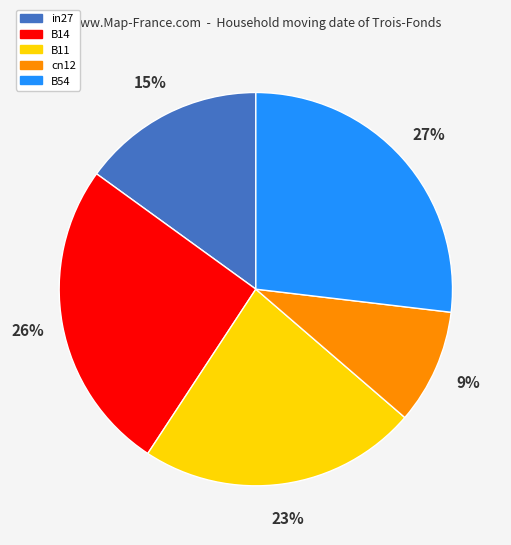

Do B11 and B14 together represent more than half of the pie?

No